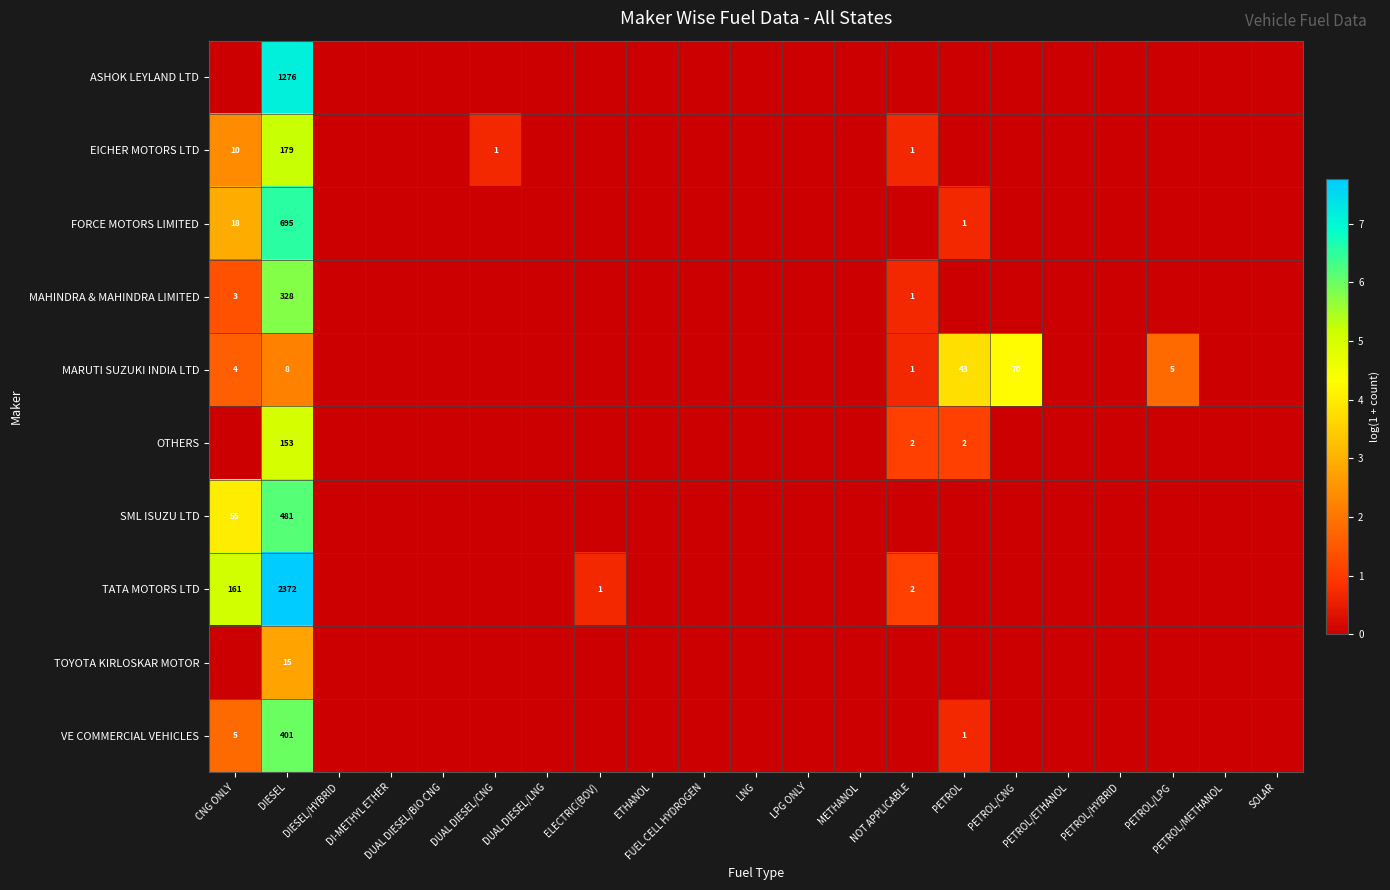

At how many categories does at least one series exceed 0?

8